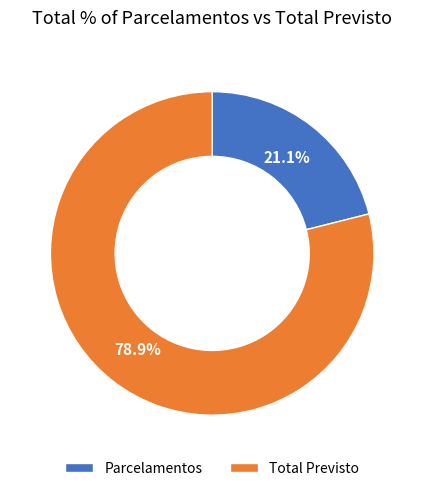

Is there a majority slice in this chart?

Yes